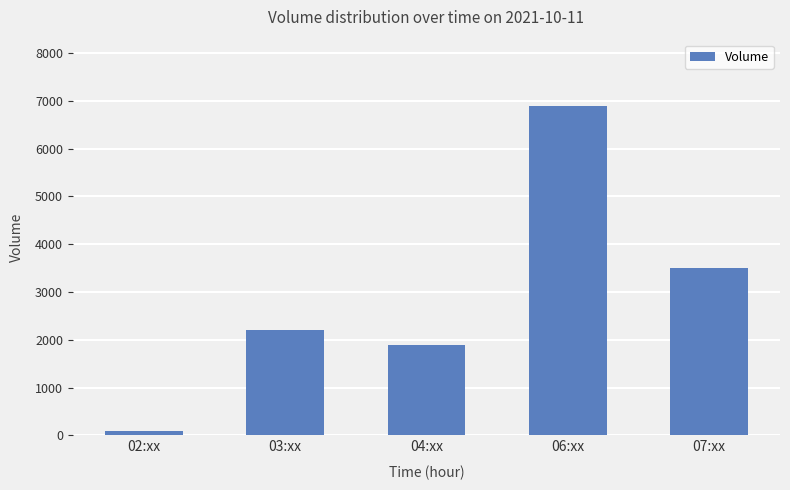

Which category has the lowest value across all series?

02:xx